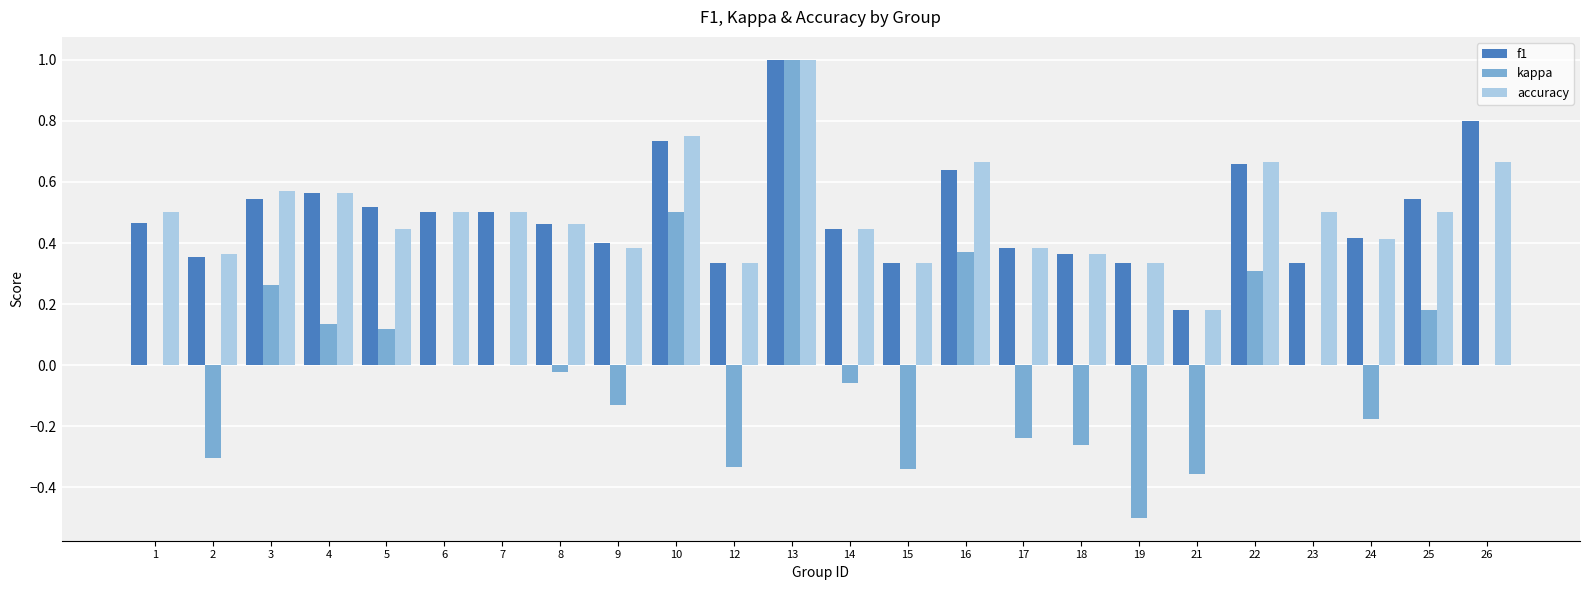

What is the highest value of the accuracy series?

1.0